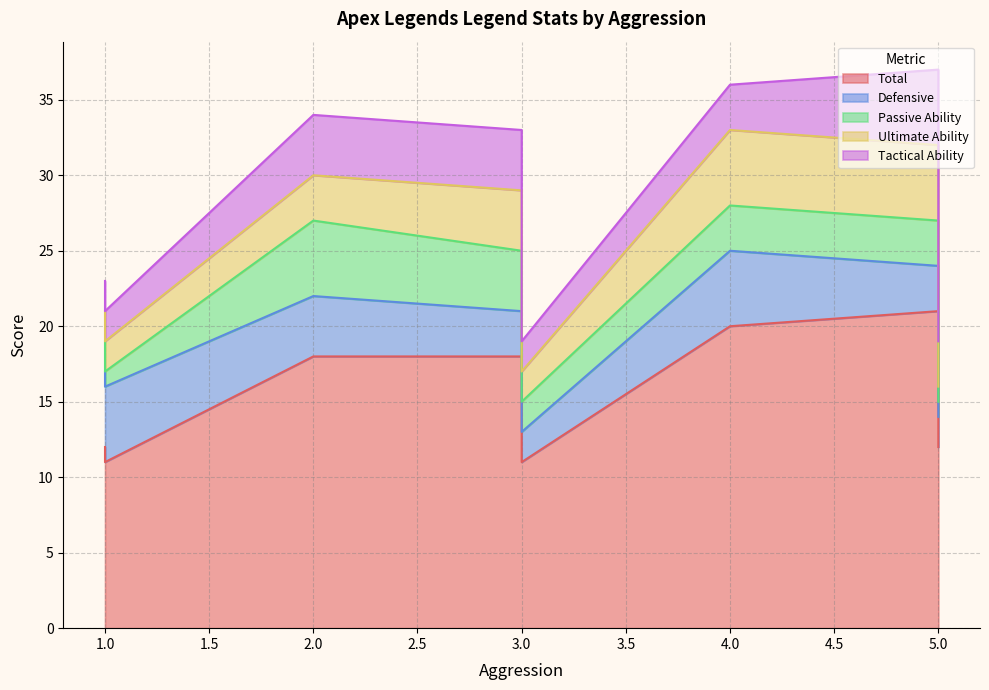

Rank the series by their maximum value, from highest to lowest.

Total, Defensive, Passive Ability, Ultimate Ability, Tactical Ability